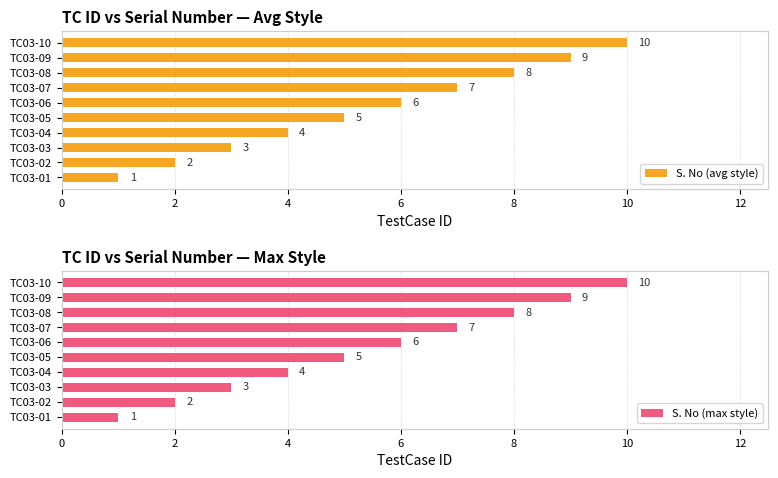

Reading right to left, extract all data points from this chart.

S. No (avg style): 10	9	8	7	6	5	4	3	2	1
S. No (max style): 10	9	8	7	6	5	4	3	2	1